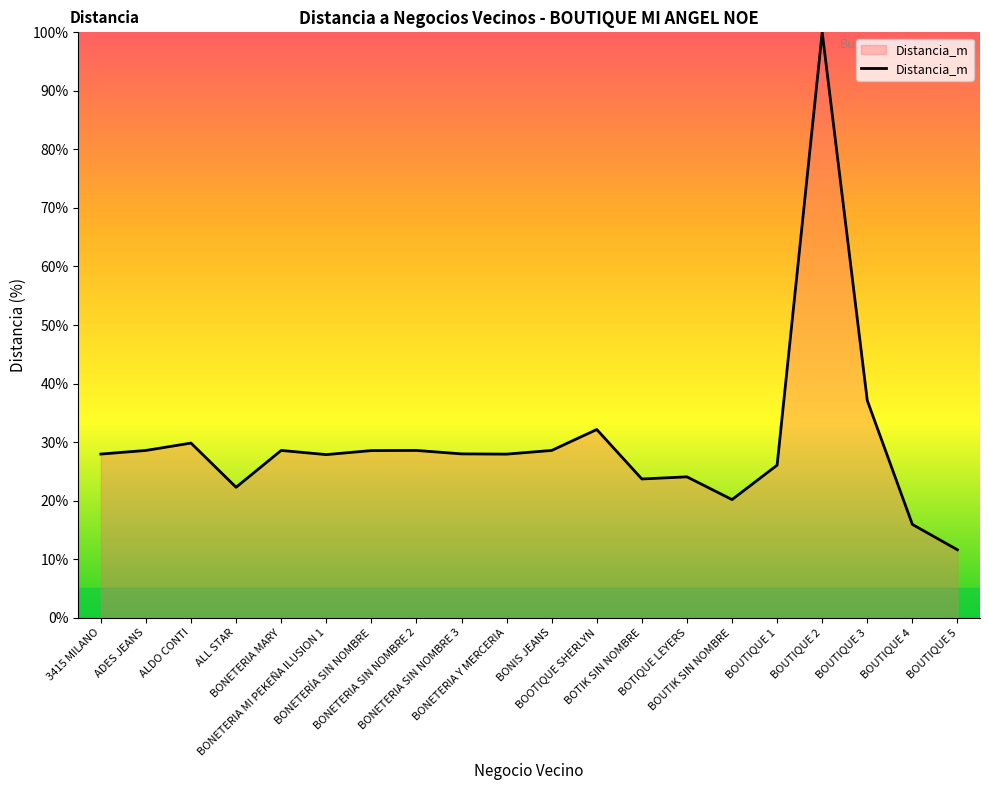

What is the greatest value displayed?

100.0